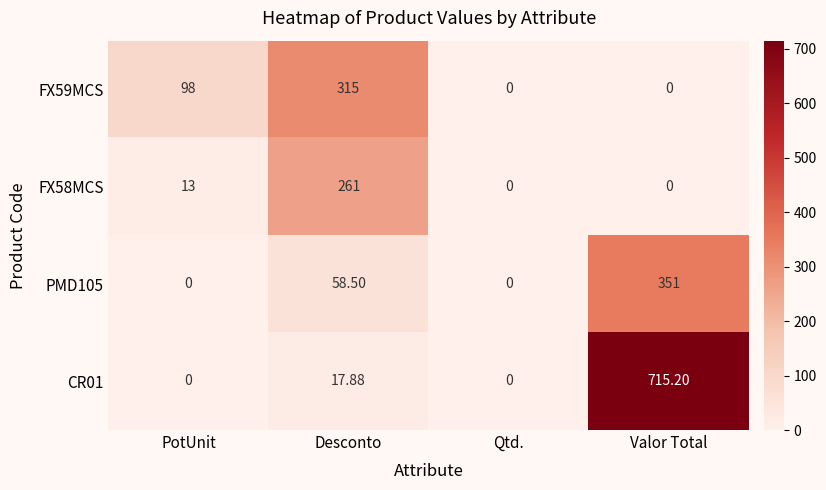

Where is CR01 nearest to the value 357?

Desconto